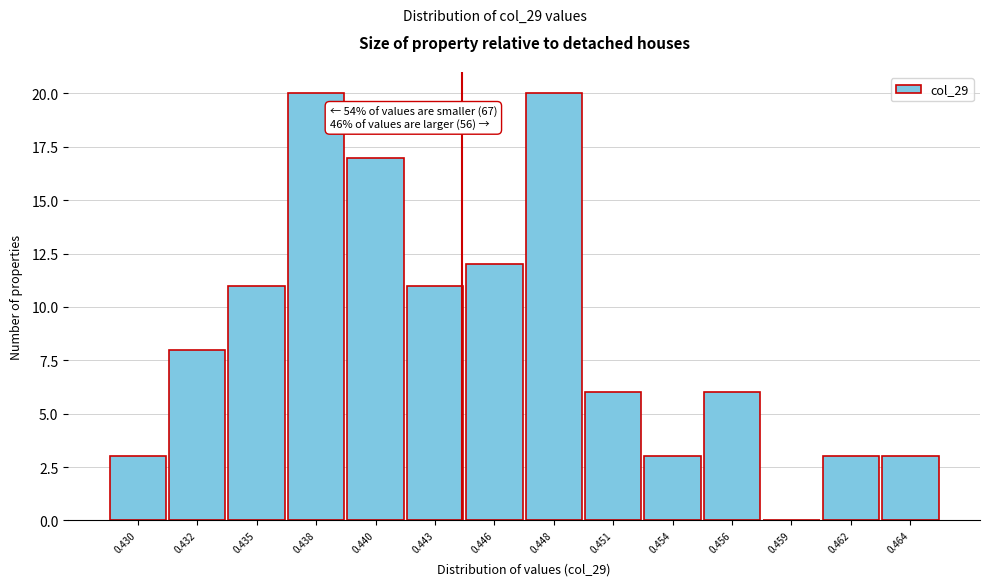

Reading right to left, what are all the values shown in this chart?

0.464=3	0.462=3	0.459=0	0.456=6	0.454=3	0.451=6	0.448=20	0.446=12	0.443=11	0.440=17	0.438=20	0.435=11	0.432=8	0.430=3